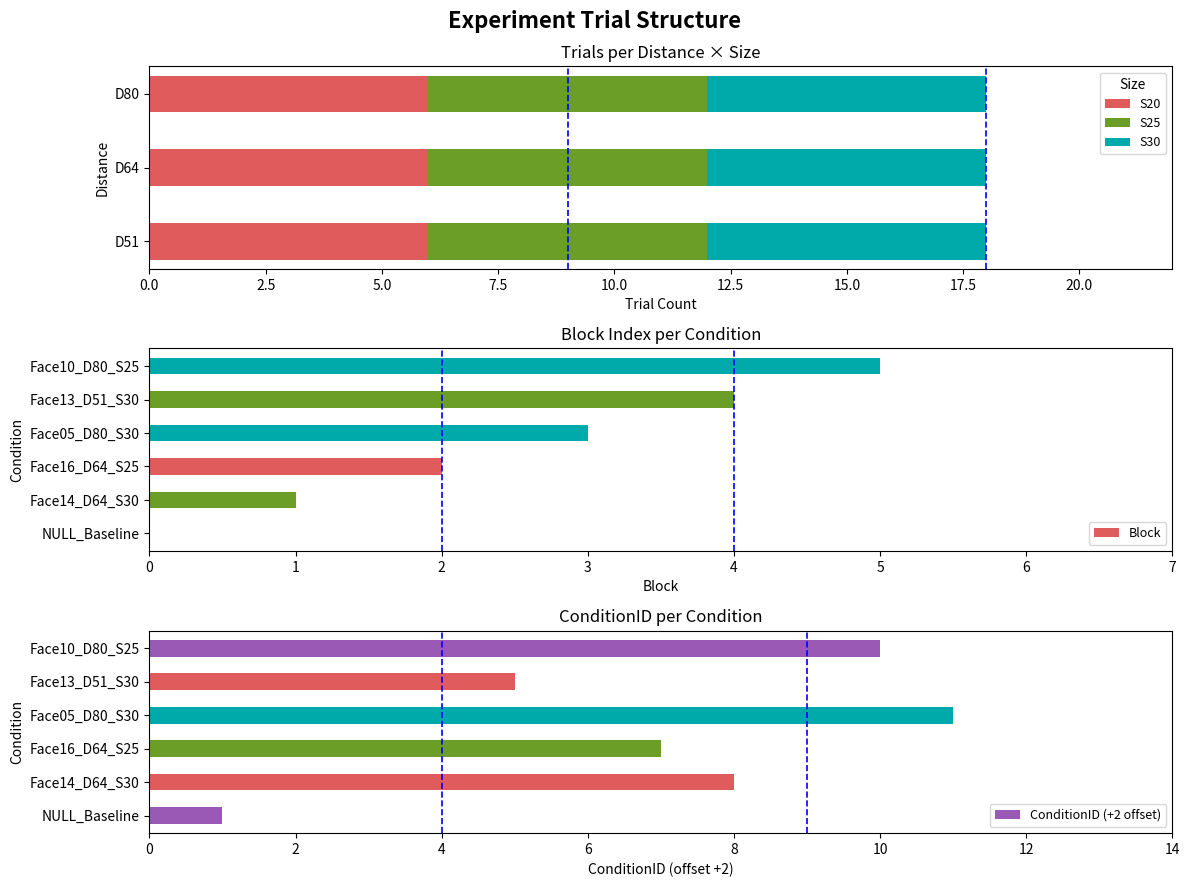

Between Face13_D51_S30 and Face05_D80_S30, which is larger?

Face13_D51_S30